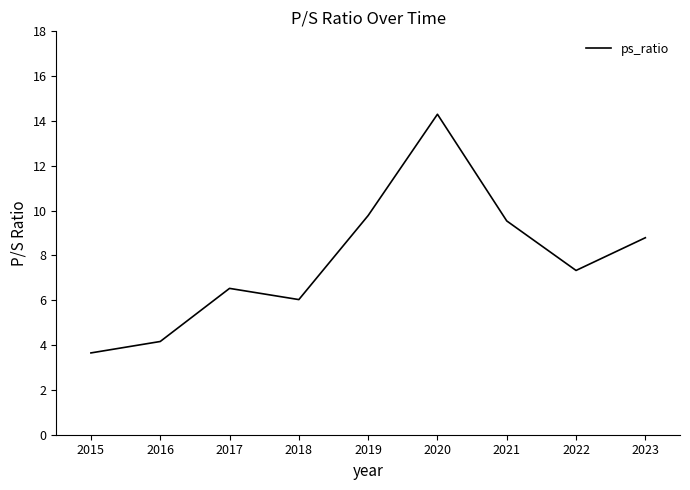

How many values are below 7?

4